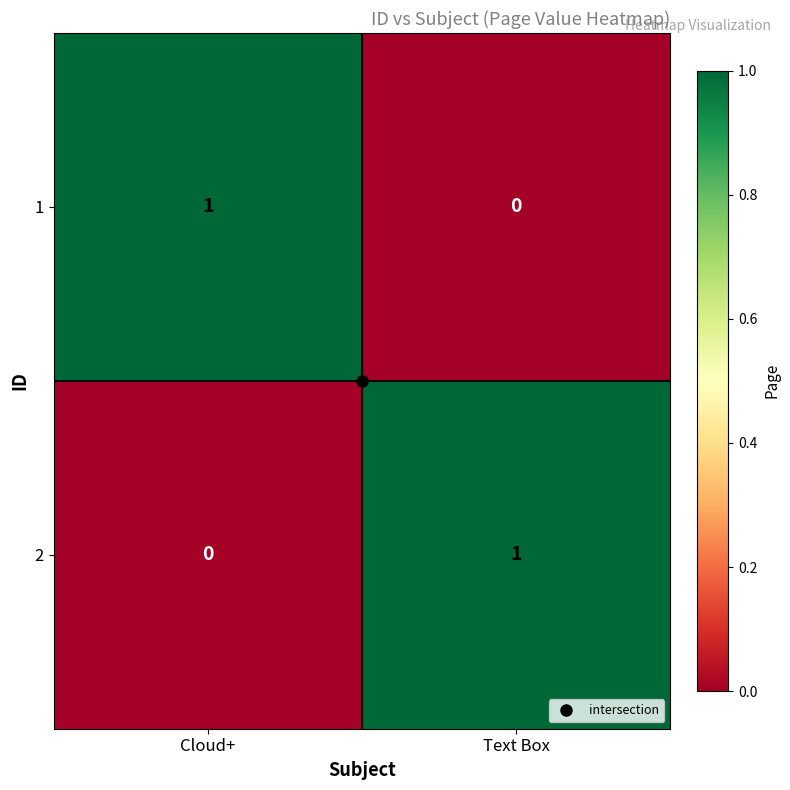

Where is 2 nearest to the value 0?

Cloud+